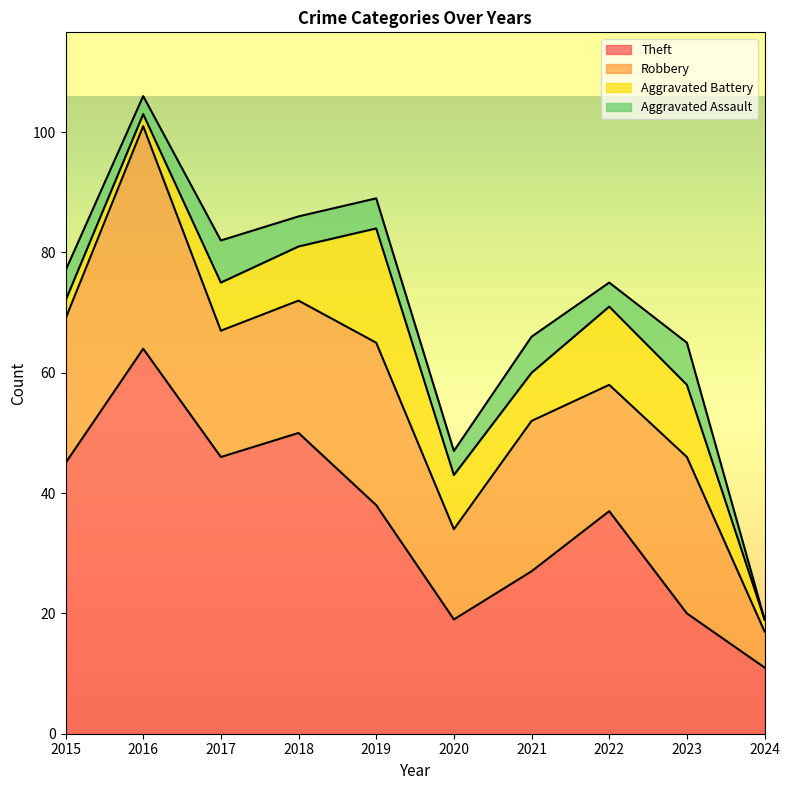

How many lines are shown in the chart?

4